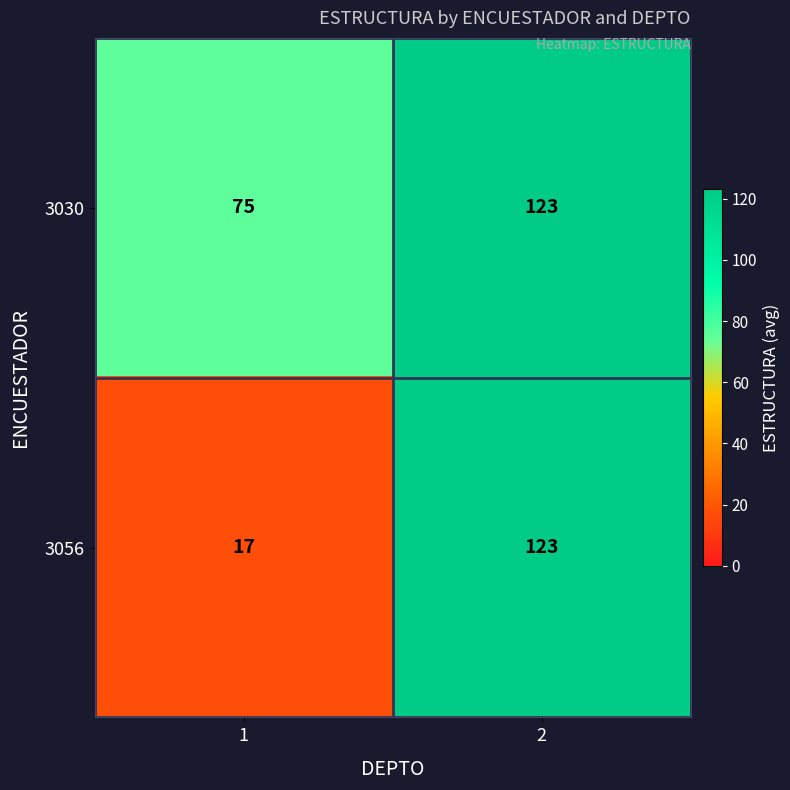

What is the smallest value displayed?

17